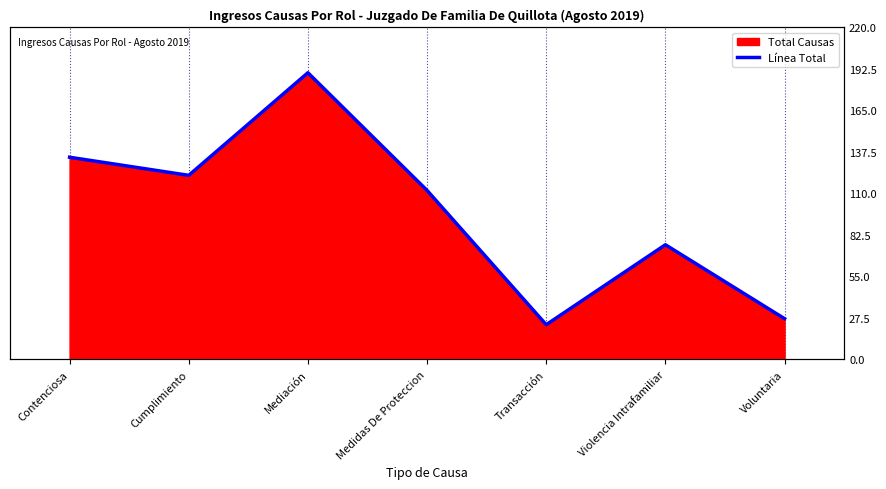

What is the difference between the values at Voluntaria and Violencia Intrafamiliar?

49